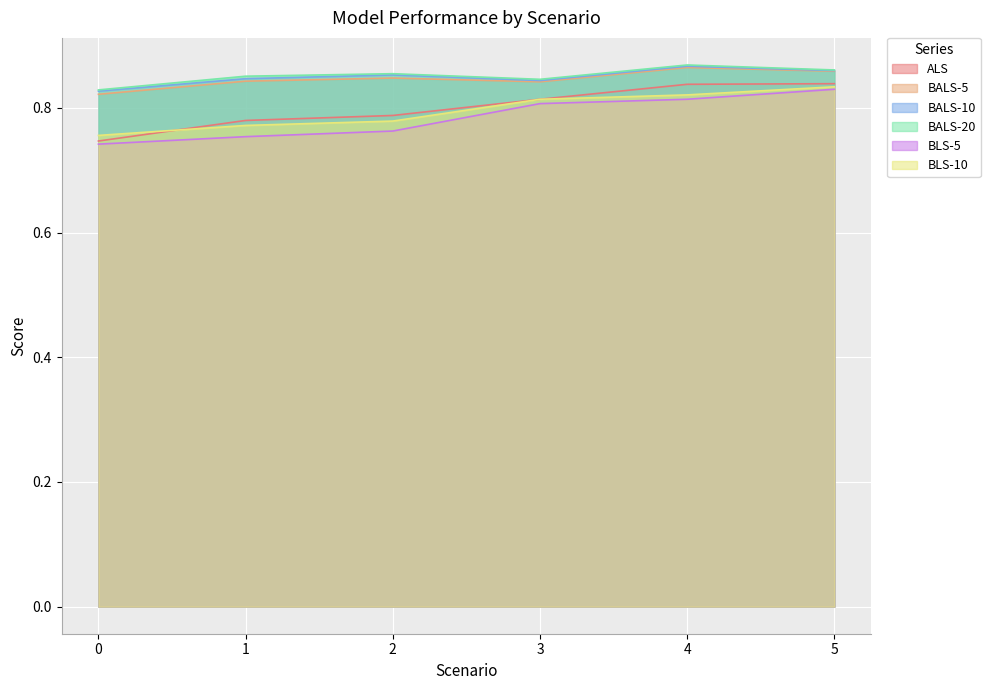

What are all the series names shown in the legend?

ALS, BALS-5, BALS-10, BALS-20, BLS-5, BLS-10